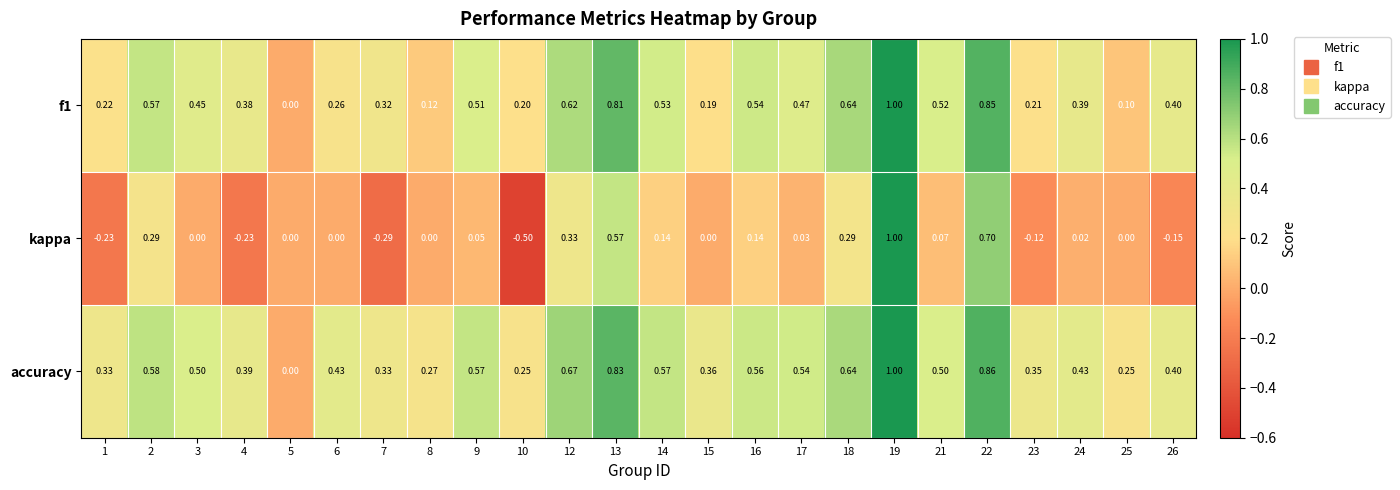

Which series has the widest spread of values?

kappa